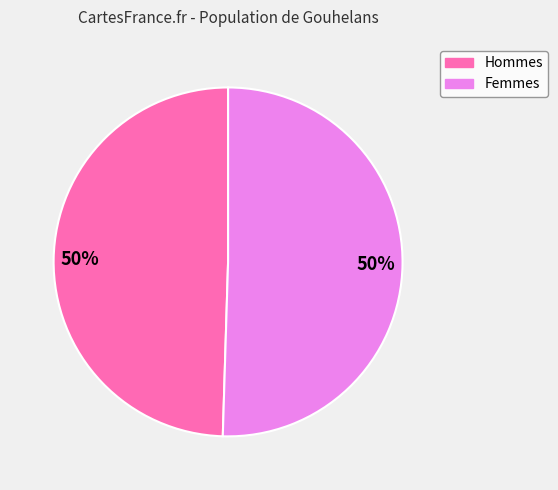

How many segments does this pie chart have?

2